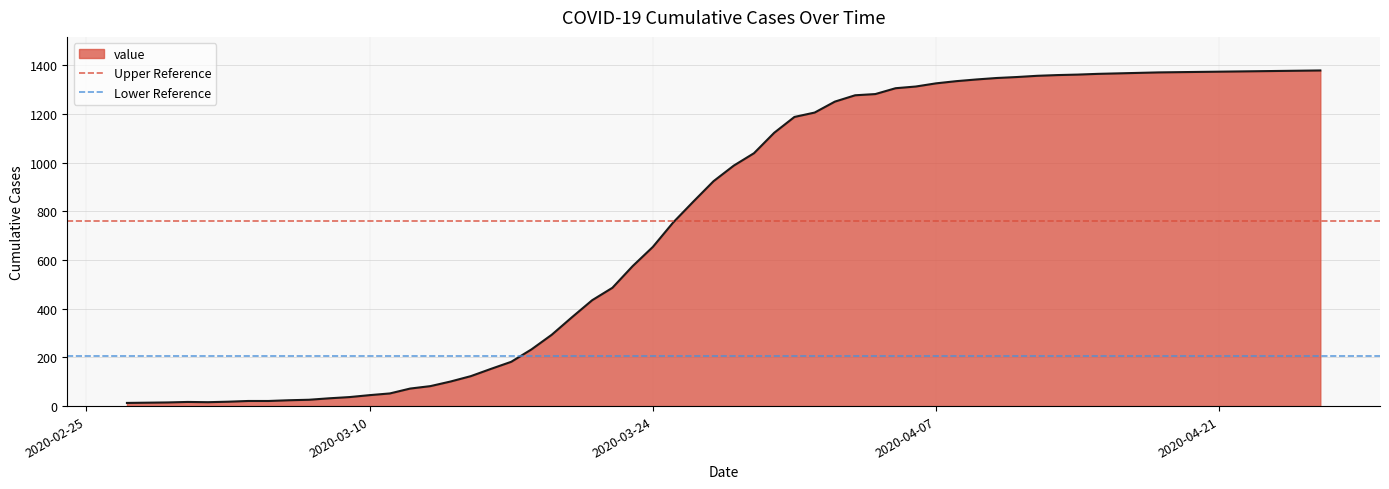

The Upper Reference series shows 758.5 at 2020-02-25. True or false?

True